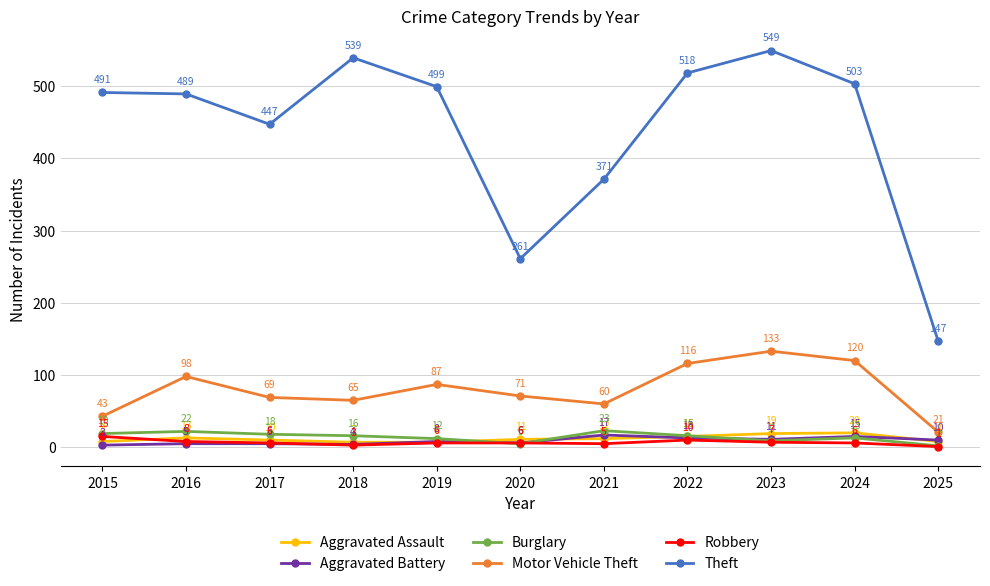

Reading right to left, extract all data points from this chart.

Aggravated Assault: 8	20	19	15	12	11	7	7	10	13	8
Aggravated Battery: 10	15	11	13	17	6	8	4	5	5	3
Burglary: 2	13	9	16	23	5	12	16	18	22	19
Motor Vehicle Theft: 21	120	133	116	60	71	87	65	69	98	43
Robbery: 1	6	7	10	5	6	6	3	6	8	15
Theft: 147	503	549	518	371	261	499	539	447	489	491